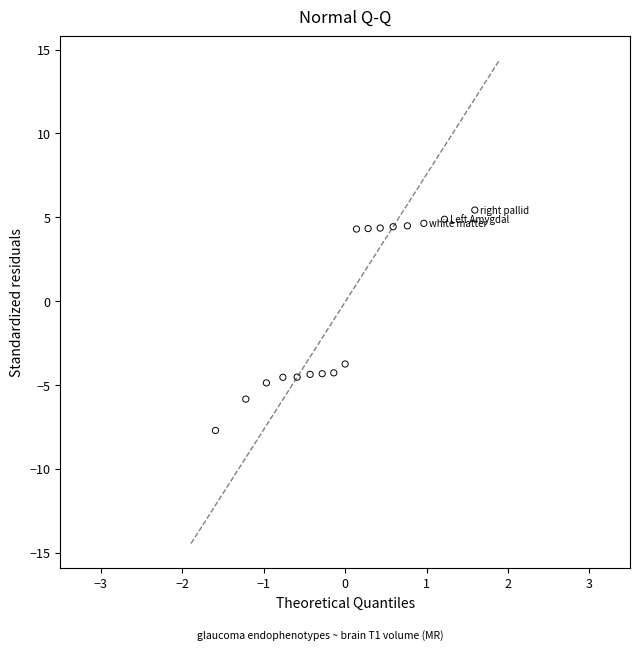

What is the range of Y values (max minus min)?

13.1